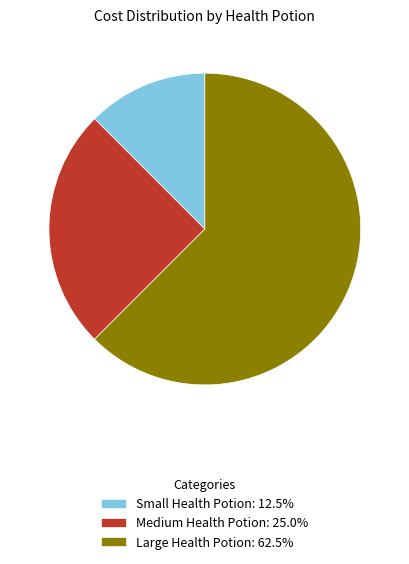

How many slices are in this pie chart?

3